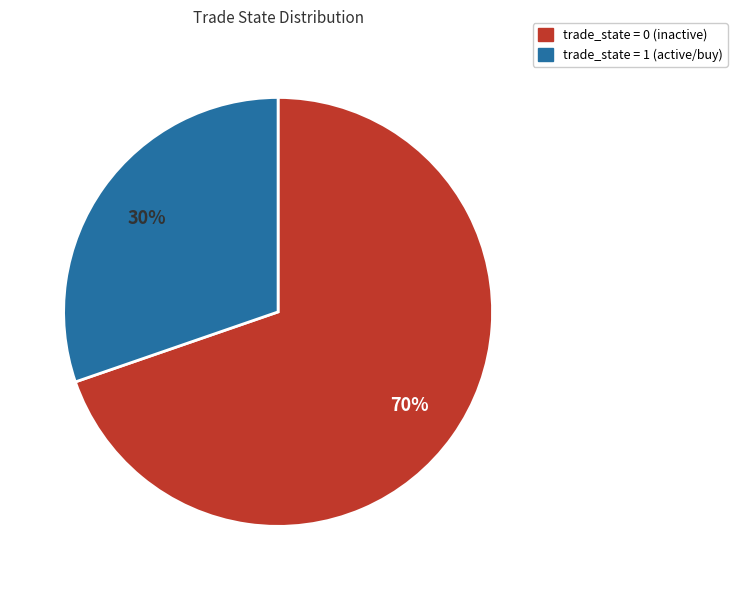

To the nearest percent, what is the average slice percentage?

50%